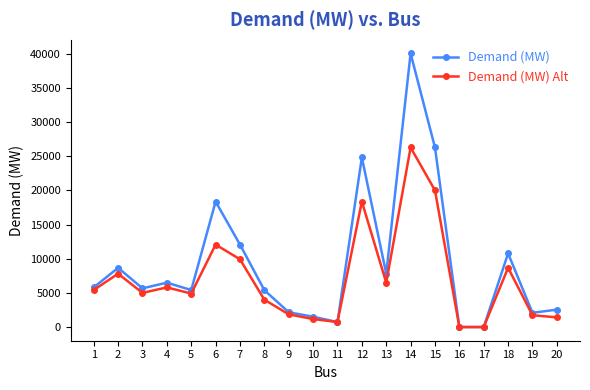

True or false: Demand (MW) Alt has more than 0 interior local peaks.

True